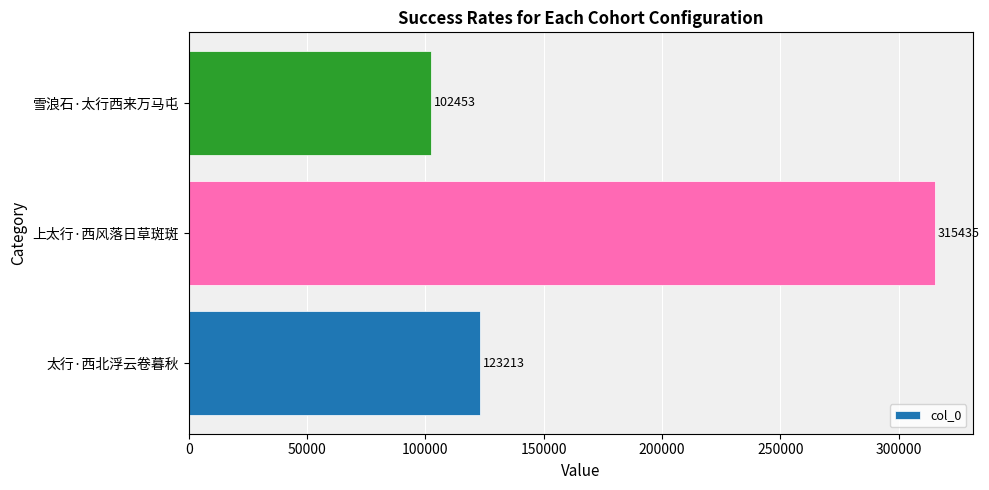

What is the change in value from 太行·西北浮云卷暮秋 to 上太行·西风落日草斑斑?

+192222